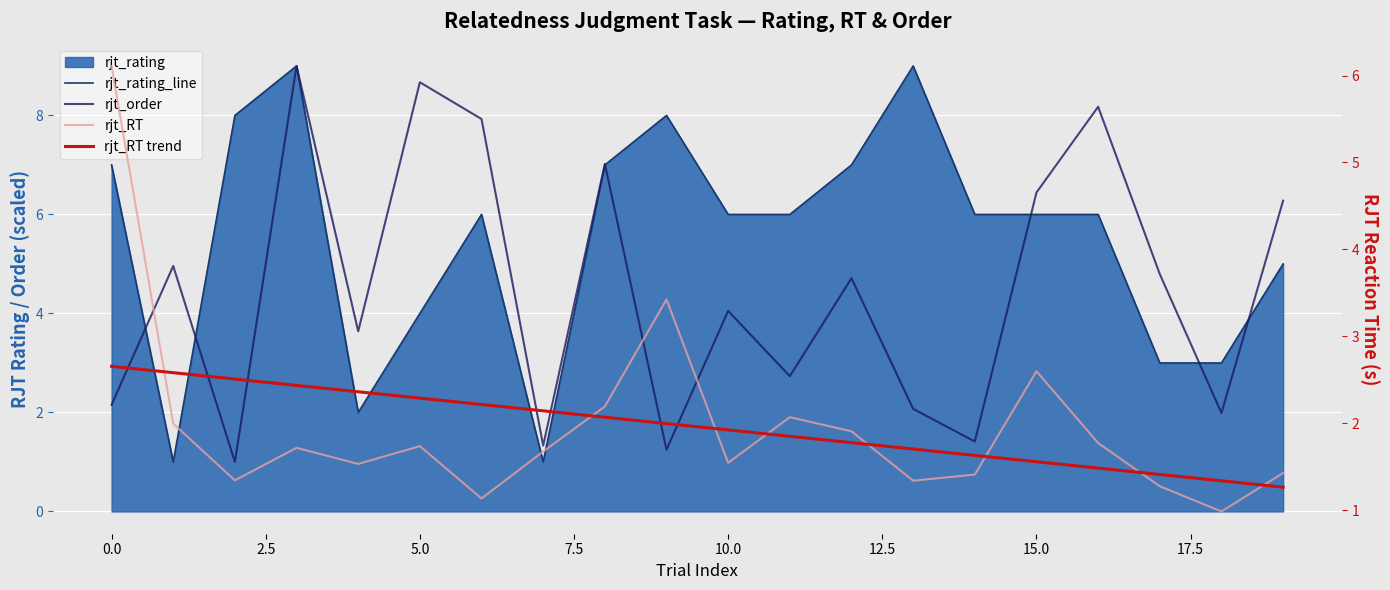

Is the value of rjt_RT at 16 greater than the value of rjt_RT trend at 18?

Yes